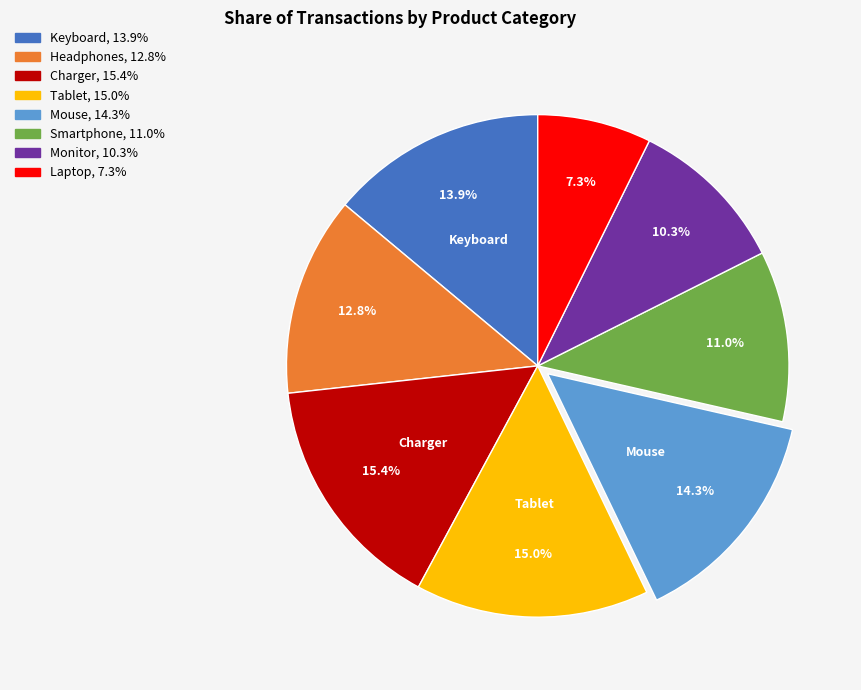

Does any single category account for the majority?

No